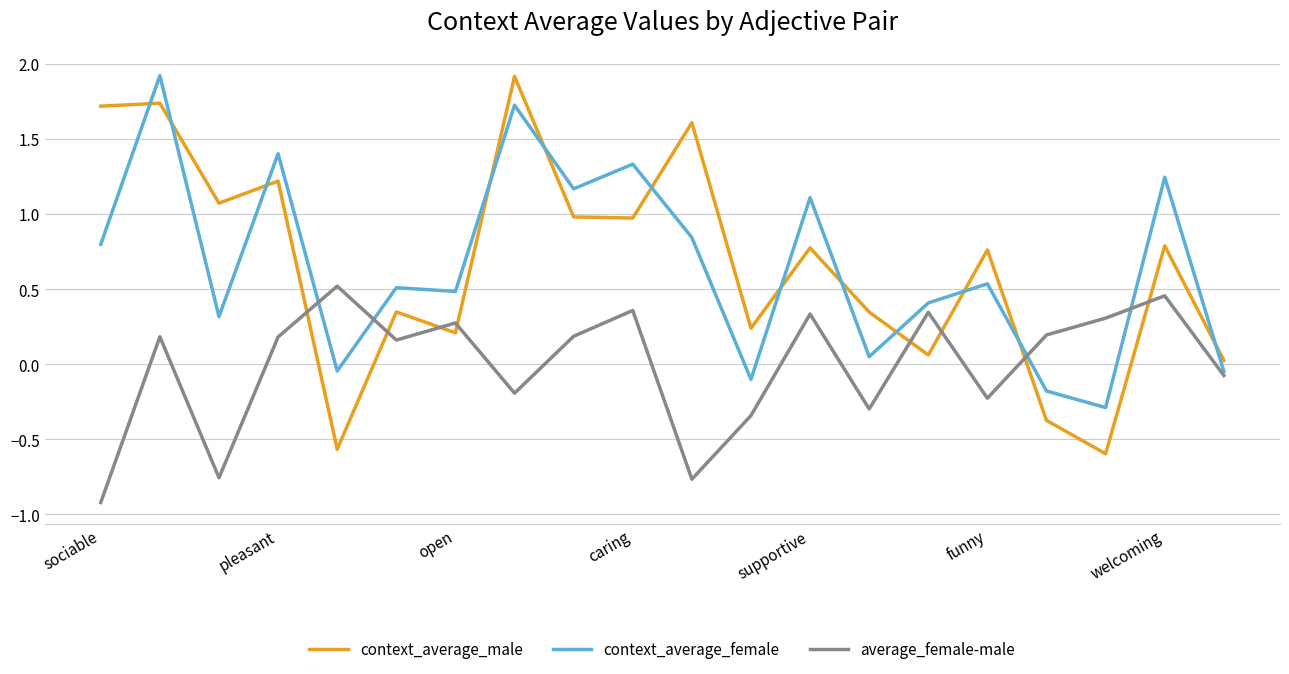

What is the minimum value for average_female-male?

-0.9